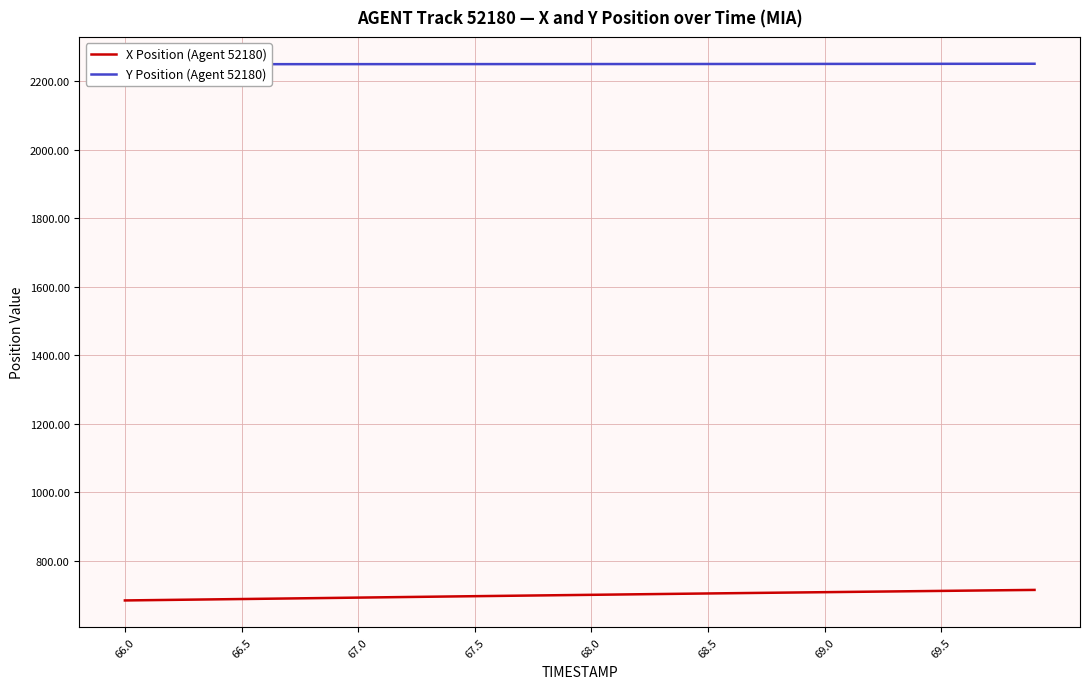

True or false: X Position (Agent 52180) has more than 1 interior local peaks.

False